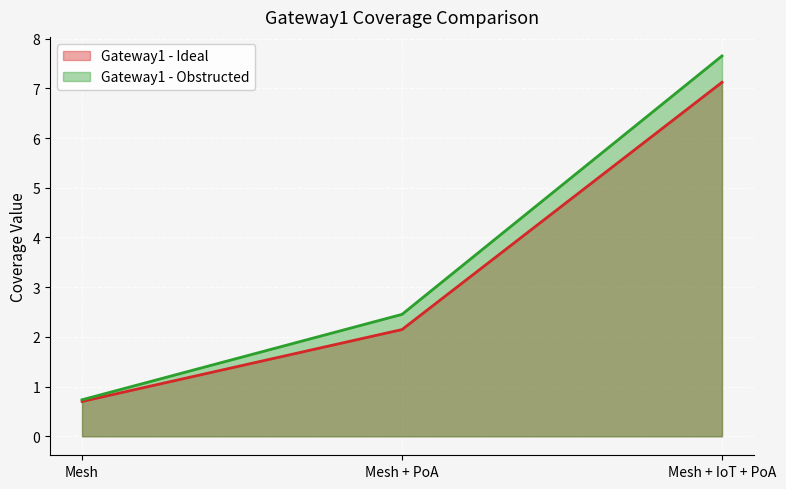

Which category has the highest value in the Gateway1 - Ideal series?

Mesh + IoT + PoA